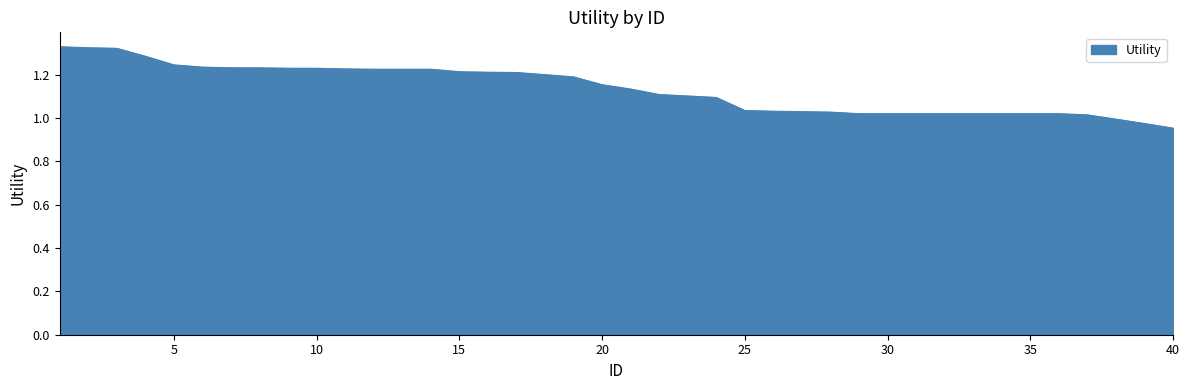

What is the difference between the maximum and minimum values?

0.4